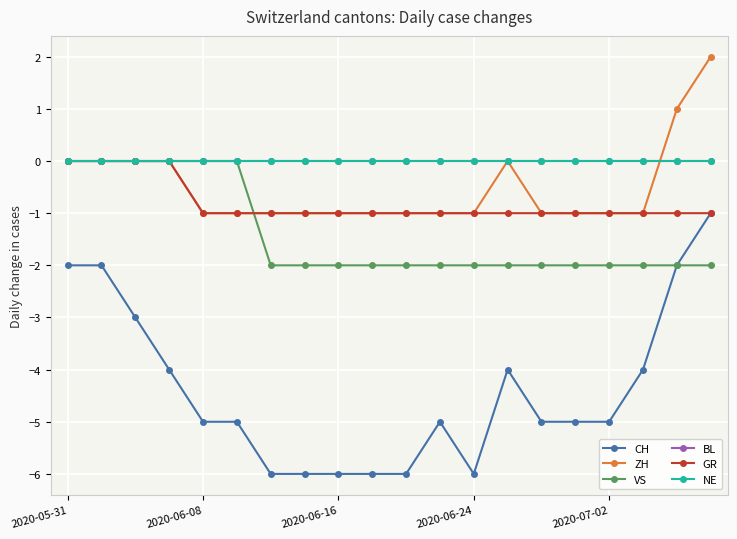

At which label does NE reach its minimum?

2020-05-31